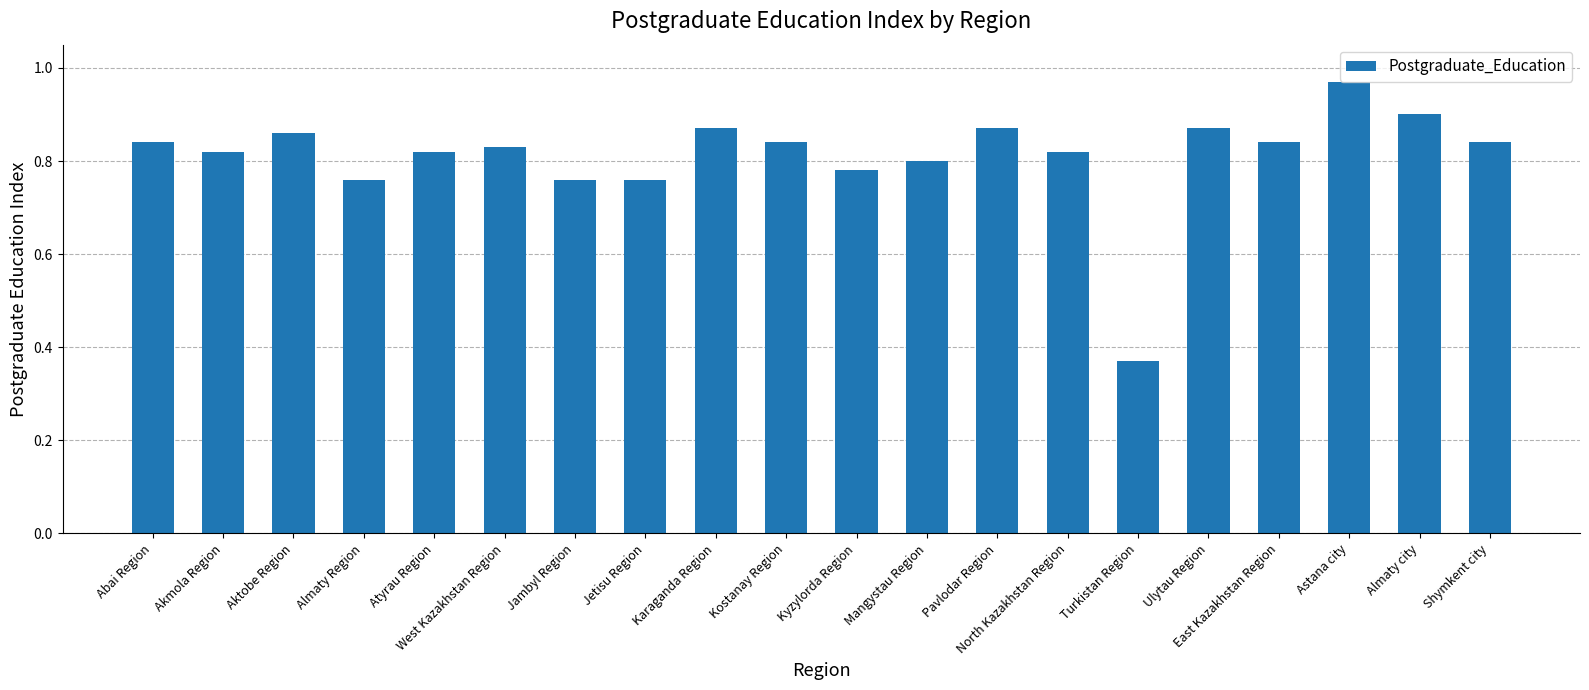

What is the difference between the maximum and minimum values?

0.6